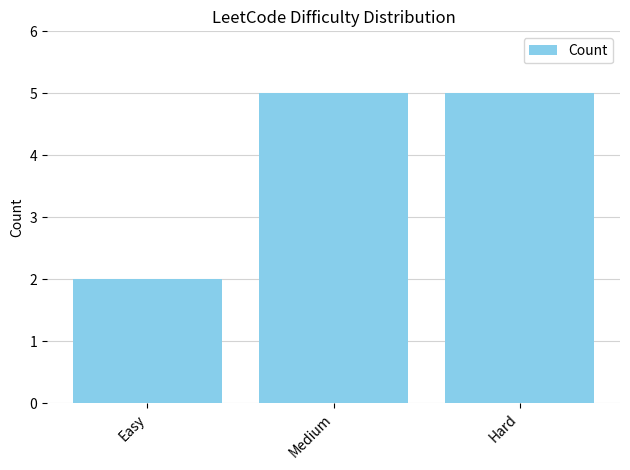

True or false: the data shows 1 at Easy.

False